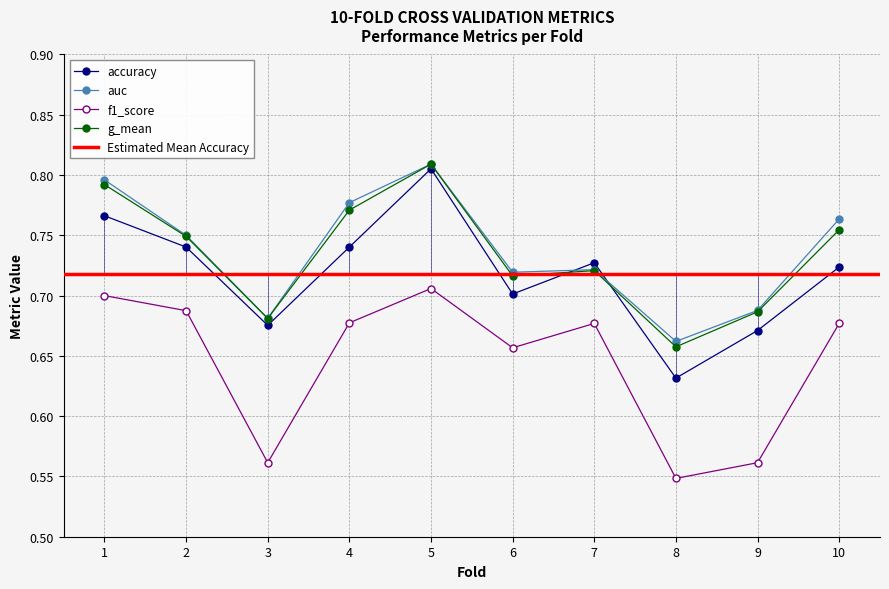

What is the approximate value of accuracy at 10?

0.7